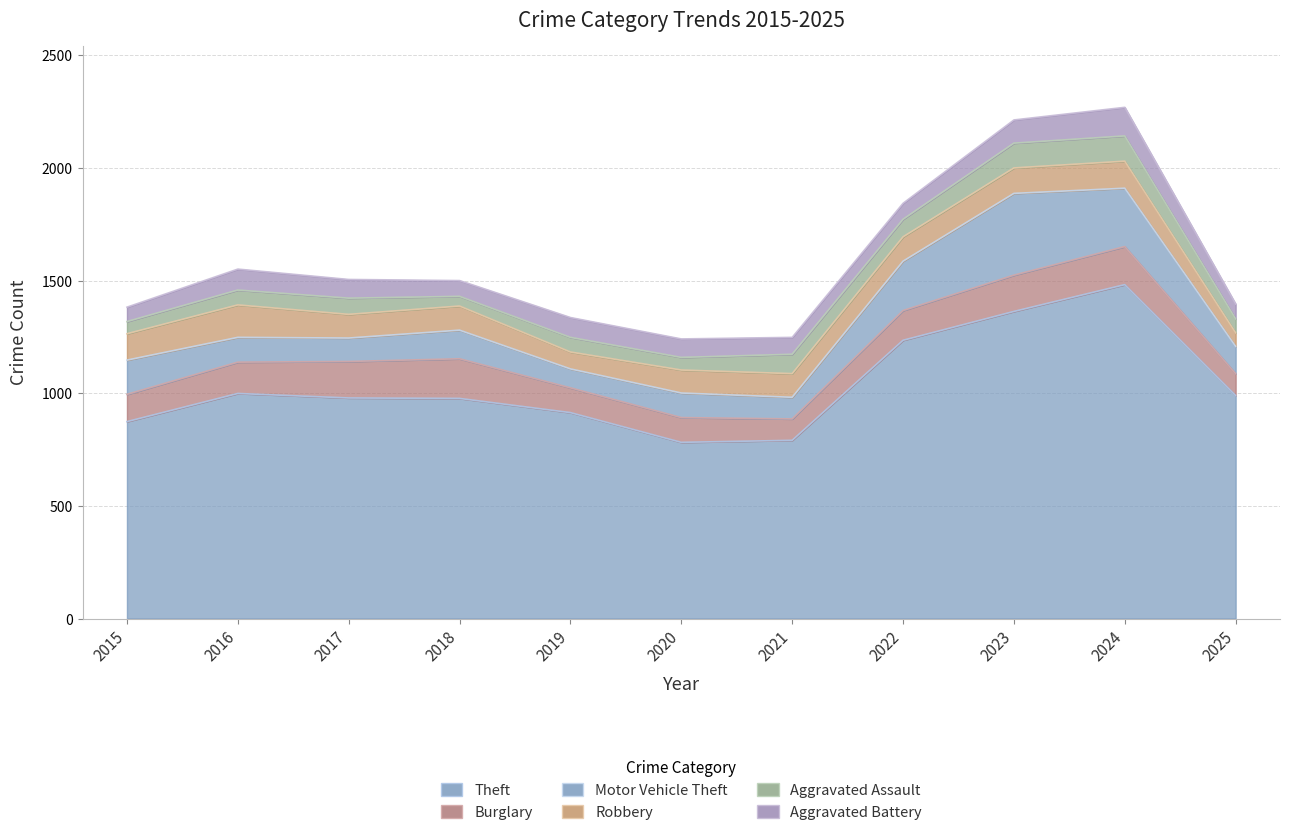

Count the number of categories in the chart.

11